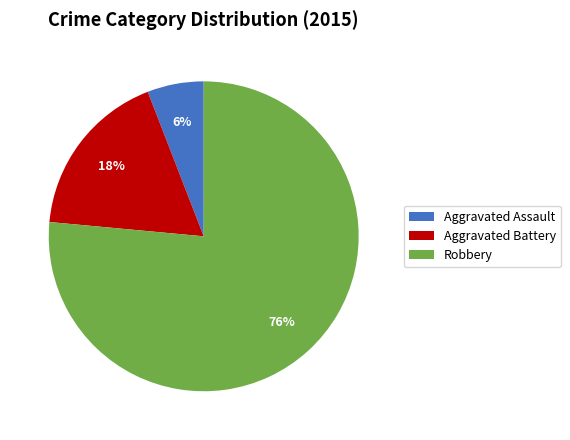

Combined, do Aggravated Assault and Robbery account for over 50%?

Yes